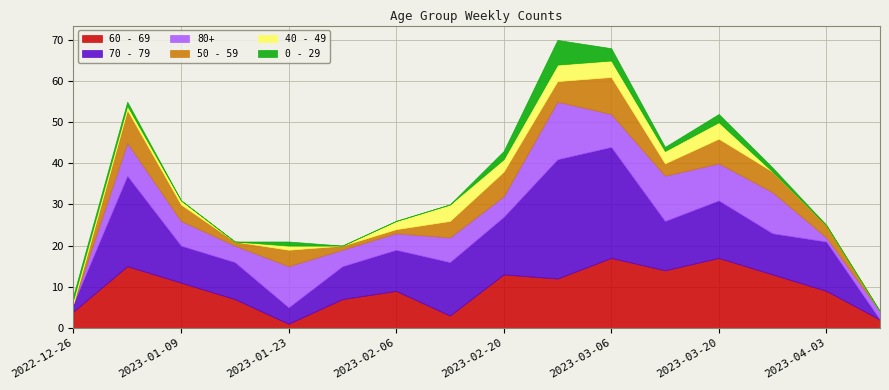

Reading right to left, extract all data points from this chart.

60 - 69: 2023-04-10=2	2023-04-03=9	2023-03-27=13	2023-03-20=17	2023-03-13=14	2023-03-06=17	2023-02-27=12	2023-02-20=13	2023-02-13=3	2023-02-06=9	2023-01-30=7	2023-01-23=1	2023-01-16=7	2023-01-09=11	2023-01-02=15	2022-12-26=4
70 - 79: 2023-04-10=0	2023-04-03=12	2023-03-27=10	2023-03-20=14	2023-03-13=12	2023-03-06=27	2023-02-27=29	2023-02-20=14	2023-02-13=13	2023-02-06=10	2023-01-30=8	2023-01-23=4	2023-01-16=9	2023-01-09=9	2023-01-02=22	2022-12-26=2
80+: 2023-04-10=2	2023-04-03=1	2023-03-27=10	2023-03-20=9	2023-03-13=11	2023-03-06=8	2023-02-27=14	2023-02-20=5	2023-02-13=6	2023-02-06=4	2023-01-30=4	2023-01-23=10	2023-01-16=4	2023-01-09=6	2023-01-02=8	2022-12-26=0
50 - 59: 2023-04-10=0	2023-04-03=3	2023-03-27=5	2023-03-20=6	2023-03-13=3	2023-03-06=9	2023-02-27=5	2023-02-20=6	2023-02-13=4	2023-02-06=1	2023-01-30=1	2023-01-23=4	2023-01-16=1	2023-01-09=4	2023-01-02=8	2022-12-26=0
40 - 49: 2023-04-10=0	2023-04-03=0	2023-03-27=0	2023-03-20=4	2023-03-13=3	2023-03-06=4	2023-02-27=4	2023-02-20=3	2023-02-13=4	2023-02-06=2	2023-01-30=0	2023-01-23=1	2023-01-16=0	2023-01-09=1	2023-01-02=1	2022-12-26=1
0 - 29: 2023-04-10=0	2023-04-03=0	2023-03-27=1	2023-03-20=2	2023-03-13=1	2023-03-06=3	2023-02-27=6	2023-02-20=2	2023-02-13=0	2023-02-06=0	2023-01-30=0	2023-01-23=1	2023-01-16=0	2023-01-09=0	2023-01-02=1	2022-12-26=1